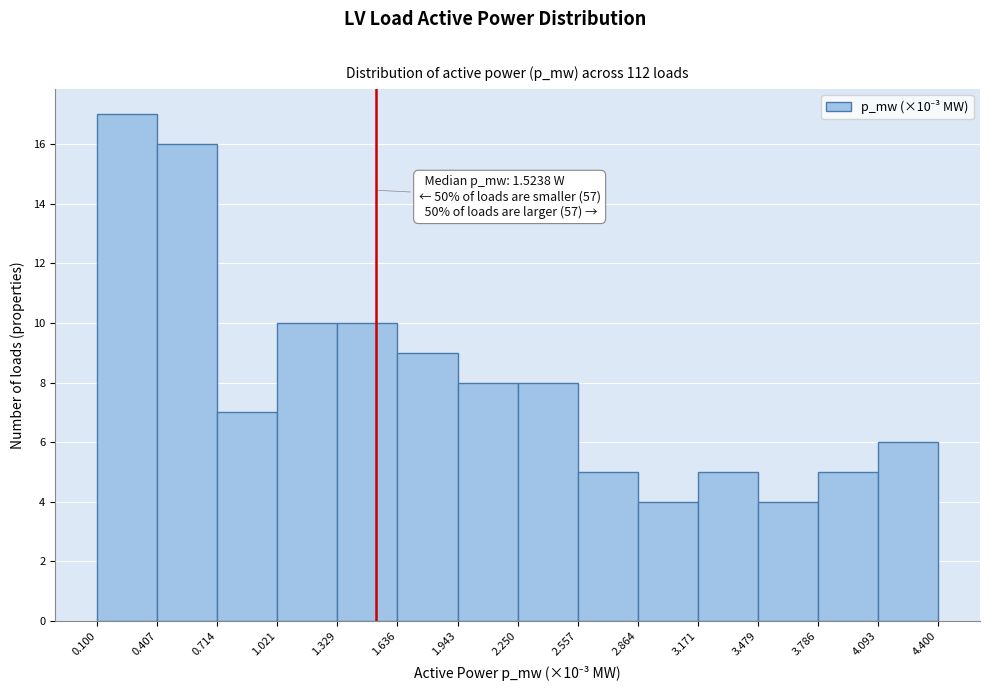

Over which range of the x-axis is the bar tallest?

0.100 to 0.407